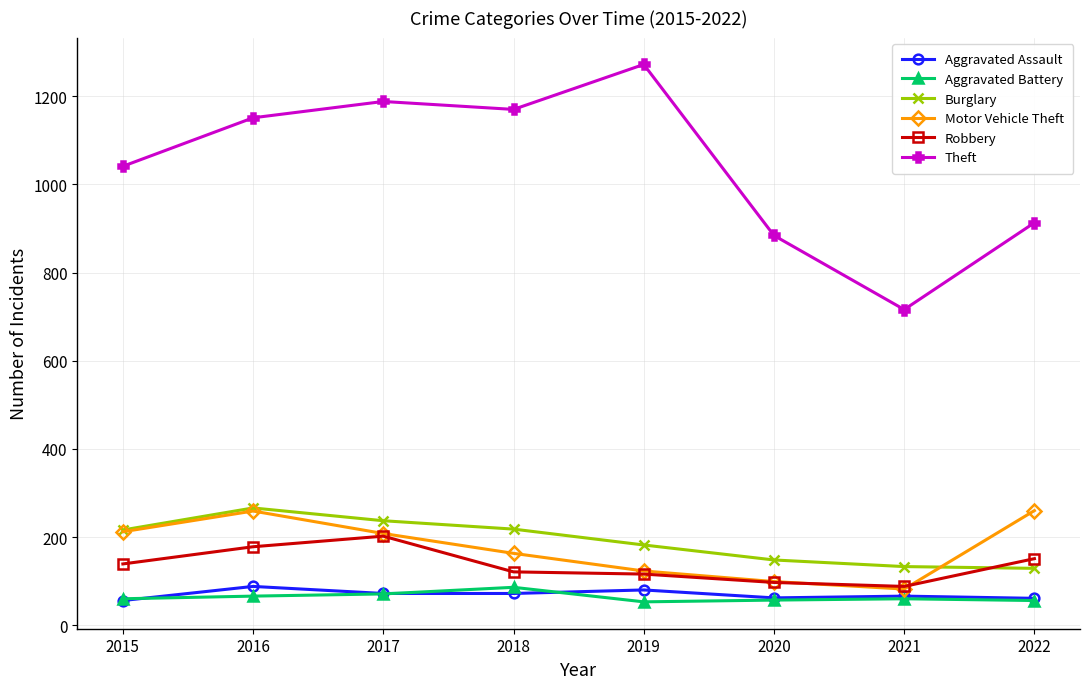

What is the greatest value displayed?

1272